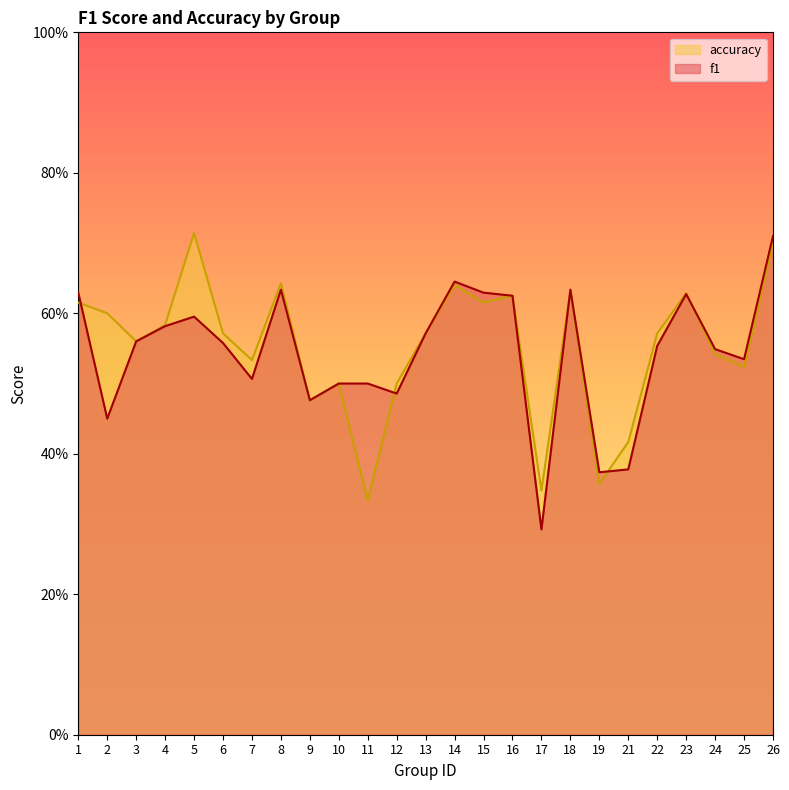

Count the number of categories in the chart.

25